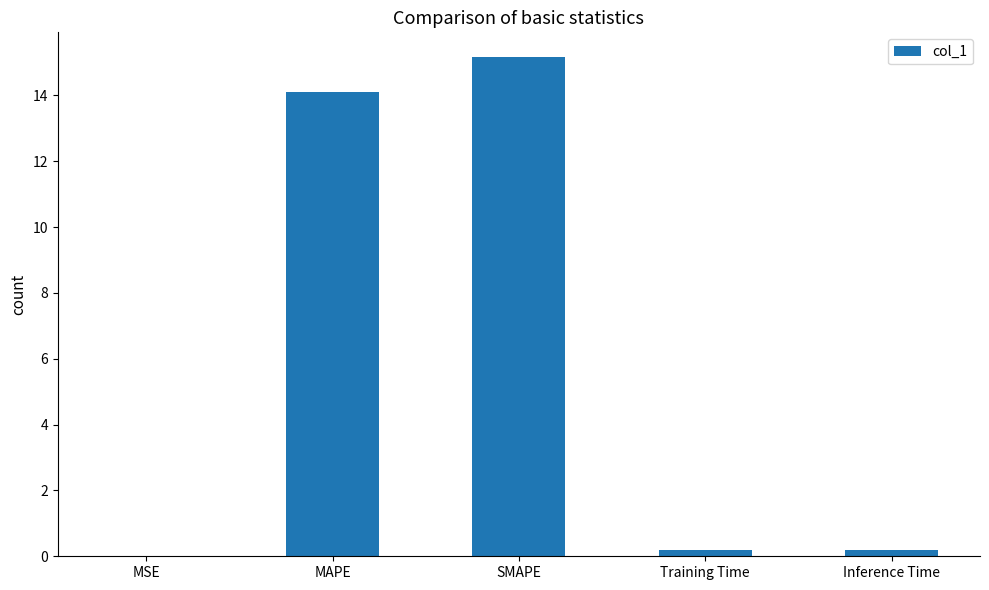

True or false: the data shows 15.2 at SMAPE.

True